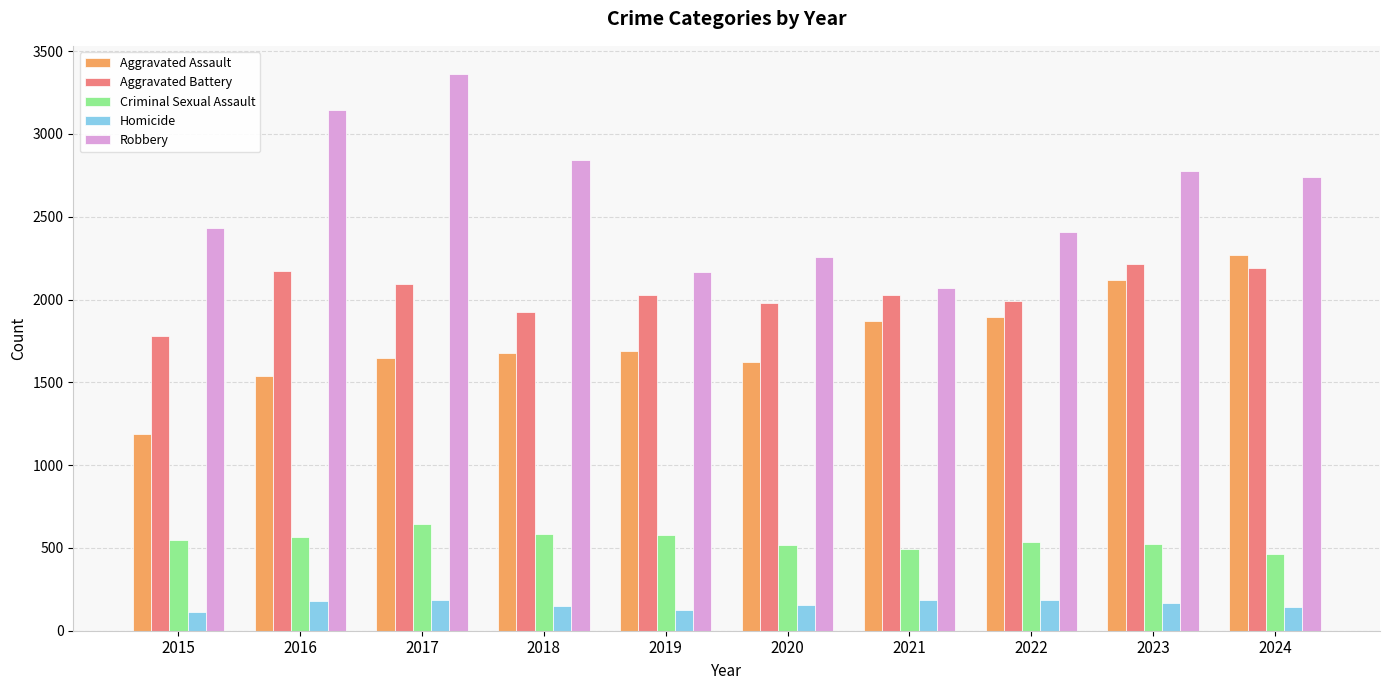

How many categories are shown in the chart?

10